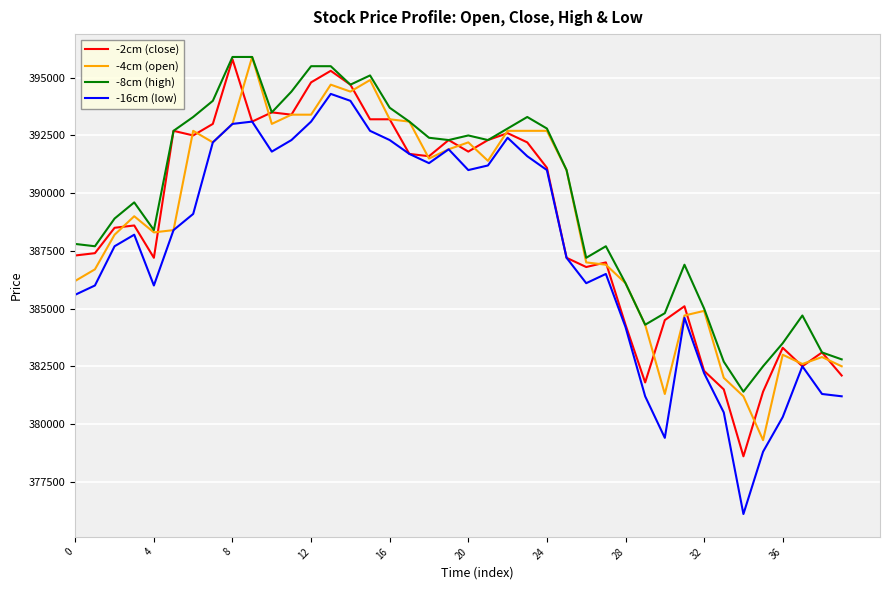

Which series has the largest total across all categories?

-8cm (high)